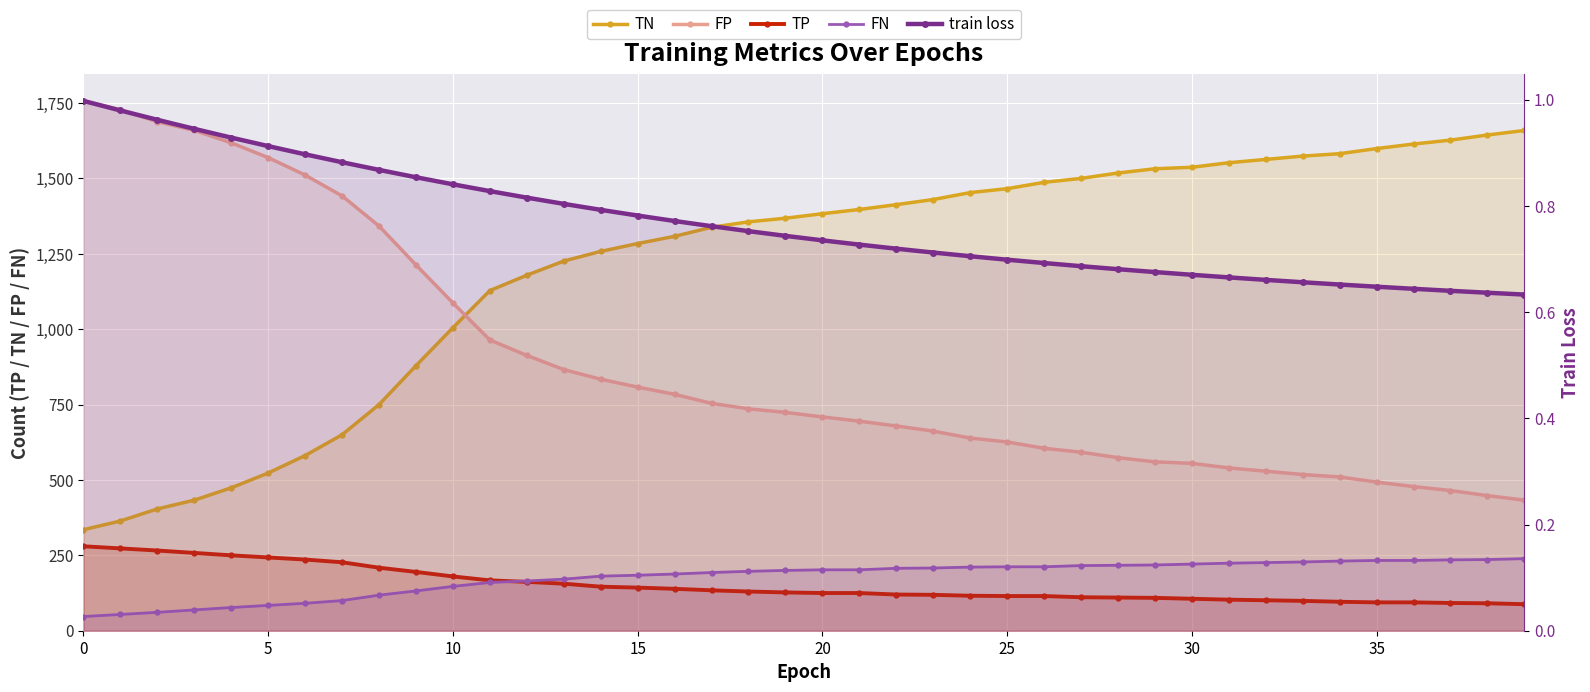

True or false: FP and train loss intersect in this chart.

False